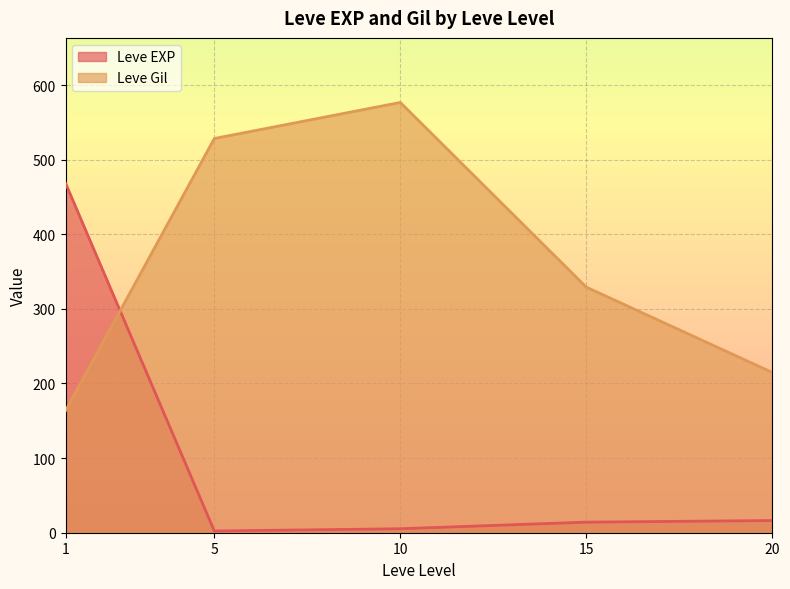

How many categories are shown in the chart?

5